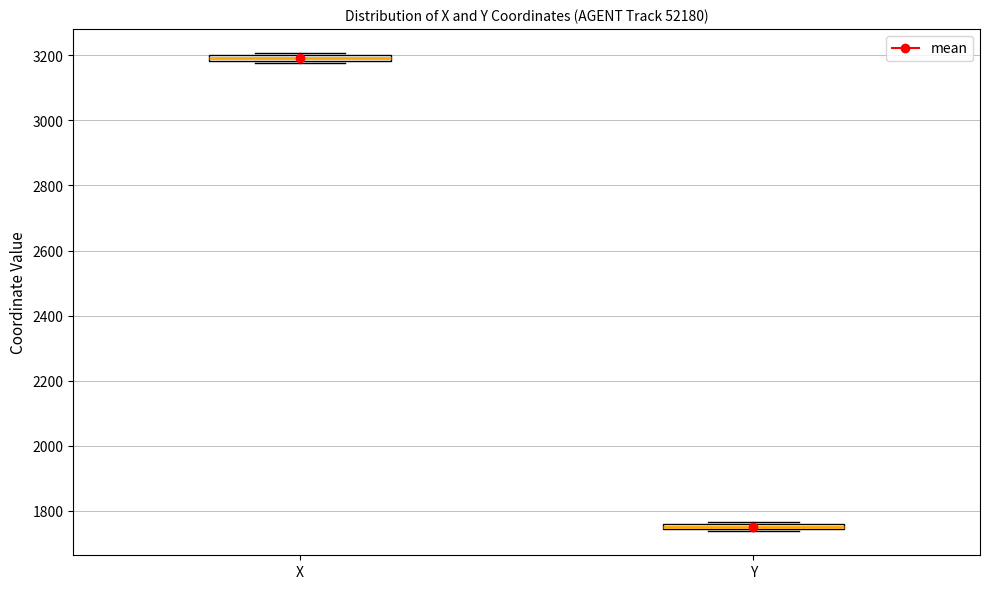

Where is the lower edge of the box for Y on the y-axis? The values are not printed on the chart, so give them approximately, as read against the axis.

1740